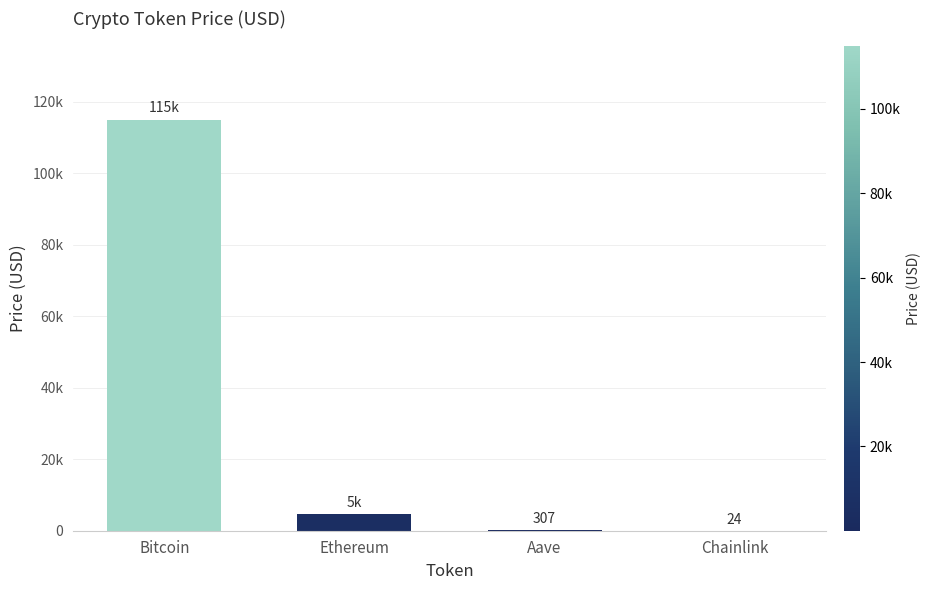

Reading left to right, what are all the values shown in this chart?

115035.0	4590.5	306.7	24.1